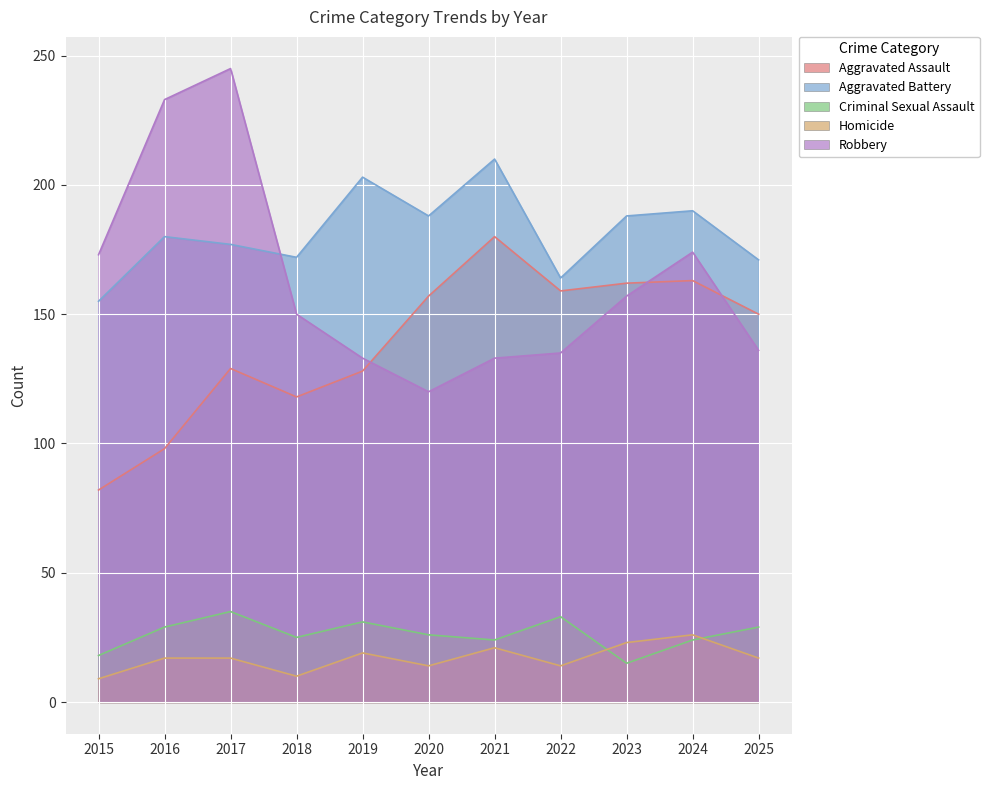

Is it true that Criminal Sexual Assault equals 24 at 2021?

True